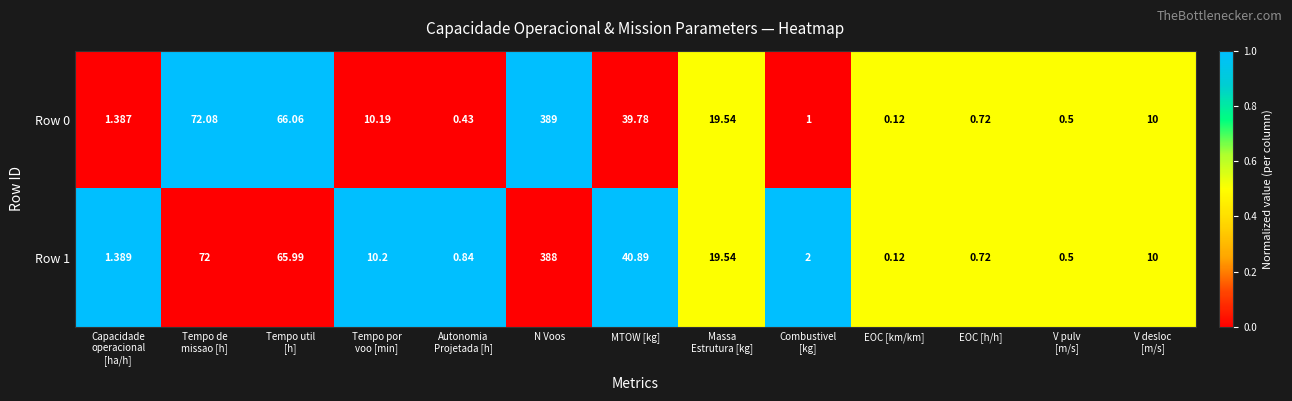

At which category is the sum across all series the highest?

N Voos